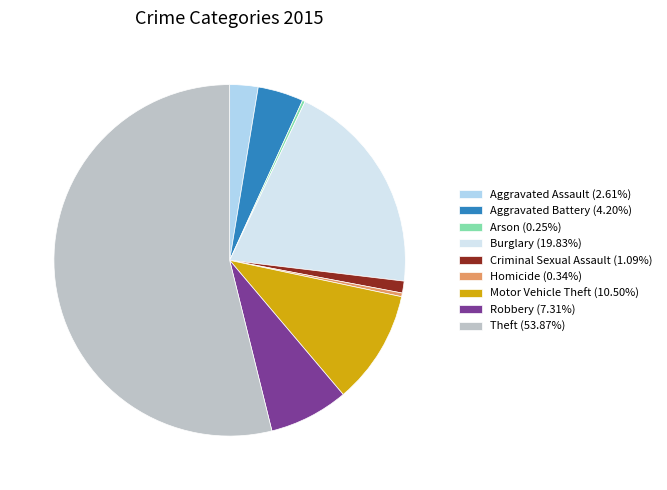

Is there a majority slice in this chart?

Yes